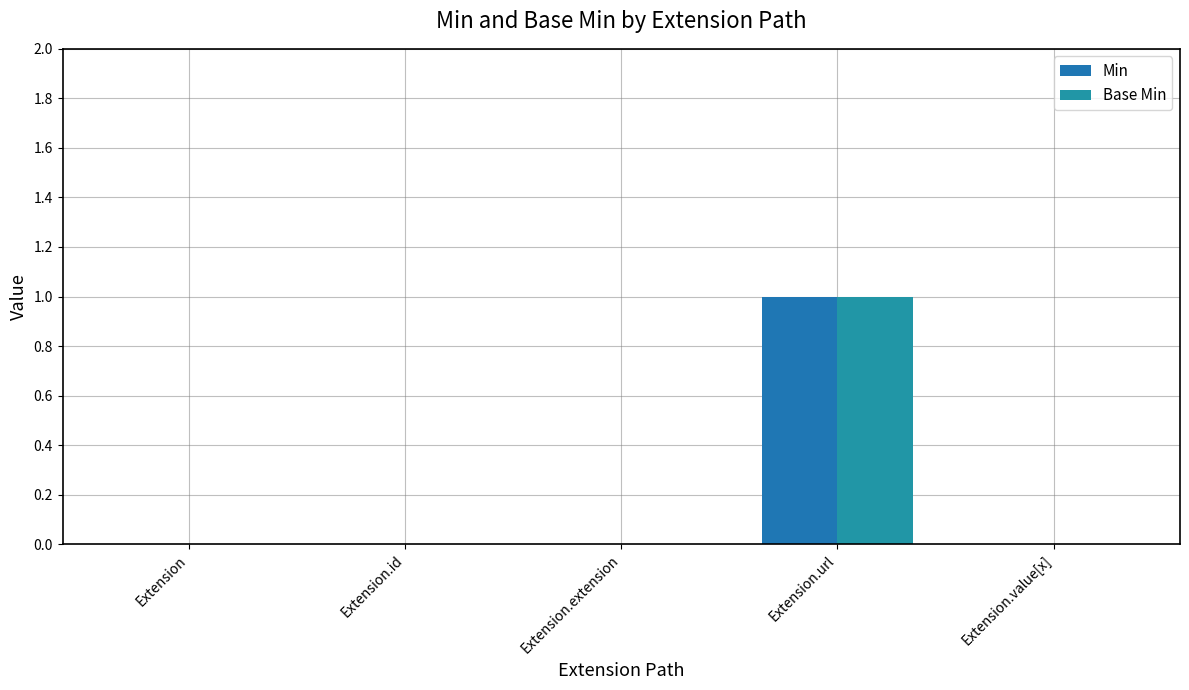

What is the total value across all series at Extension.url?

2